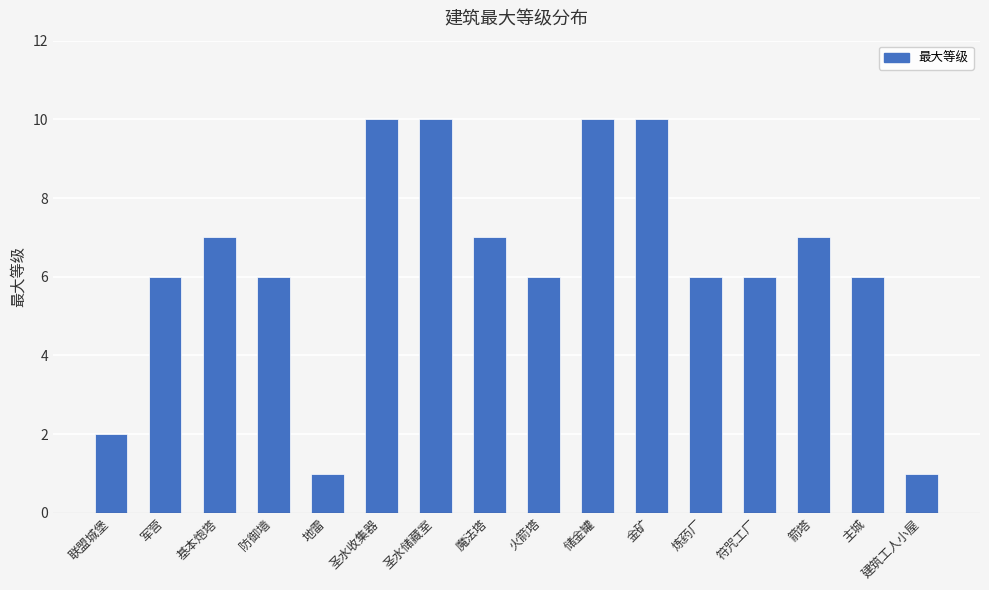

Is it true that the value at 符咒工厂 is 4?

False